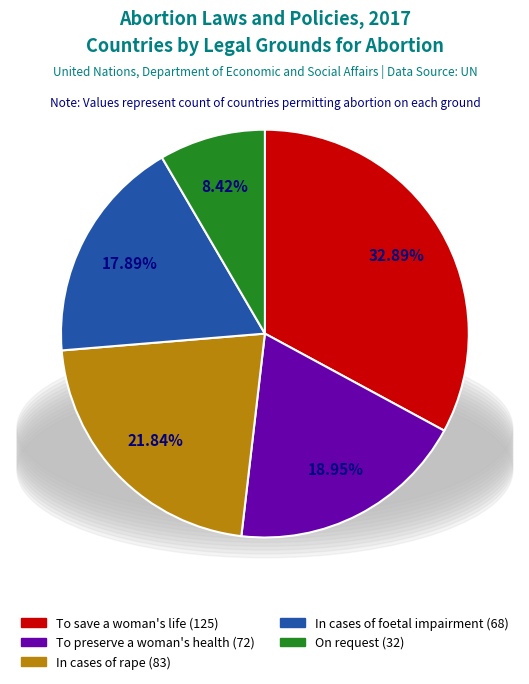

Which slice is the largest?

To save a woman's life